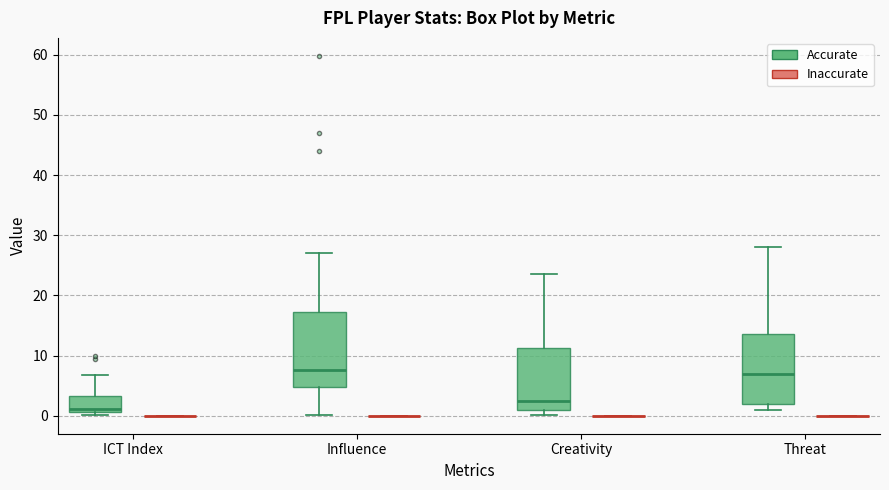

Reading left to right, transcribe this box plot: for each box, give where its median line is, the range the box spans, and where its two whiskers end, as read against the y-axis. The values are not printed on the chart, so give them approximately, as read against the axis.

ICT Index (Accurate): median 1 (just above the box's lower edge), box 1 to 3, whiskers 0 to 7
ICT Index (Inaccurate): box collapsed to a line at 0, whiskers 0 to 0
Influence (Accurate): median 8, box 5 to 17, whiskers 0 to 27
Influence (Inaccurate): box collapsed to a line at 0, whiskers 0 to 0
Creativity (Accurate): median 2, box 1 to 11, whiskers 0 to 24
Creativity (Inaccurate): box collapsed to a line at 0, whiskers 0 to 0
Threat (Accurate): median 7, box 2 to 14, whiskers 1 to 28
Threat (Inaccurate): box collapsed to a line at 0, whiskers 0 to 0